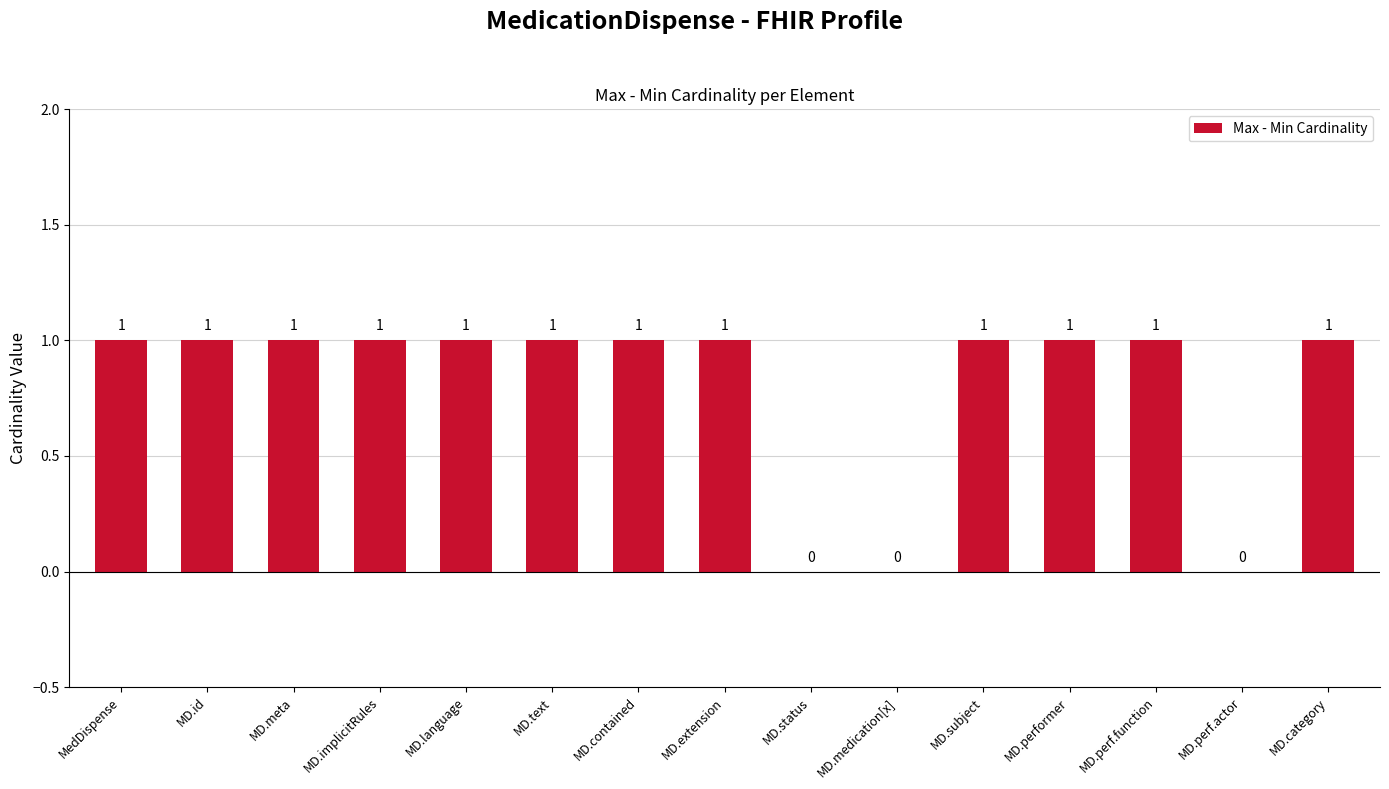

The chart shows a value of 0 at MD.category. True or false?

False